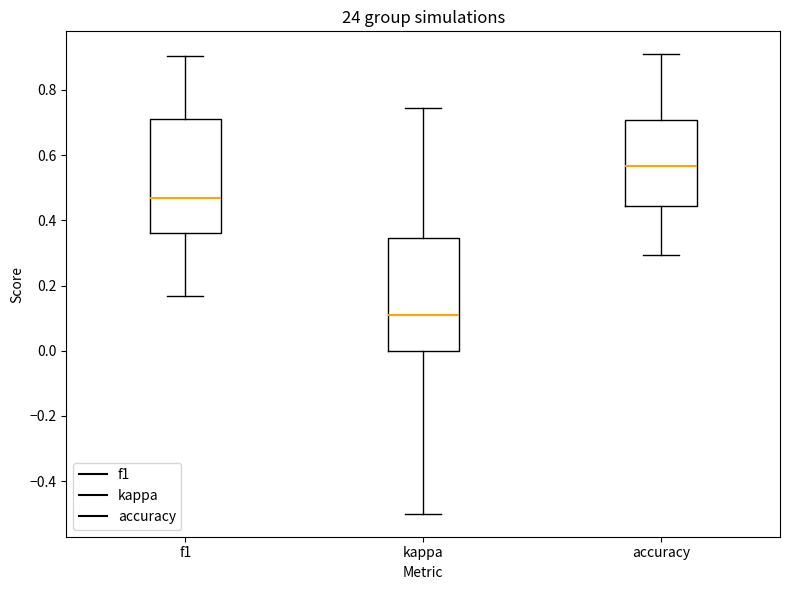

Which box's median line is the lowest?

kappa